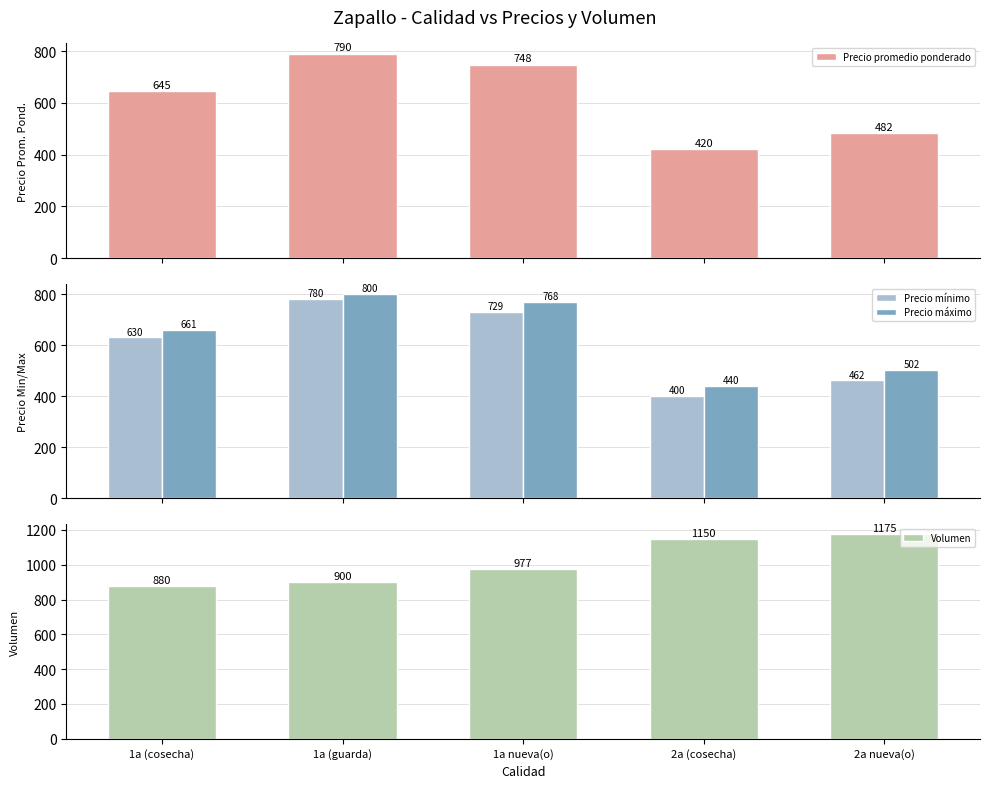

Which category has the highest value in the Precio mínimo series?

1a (guarda)